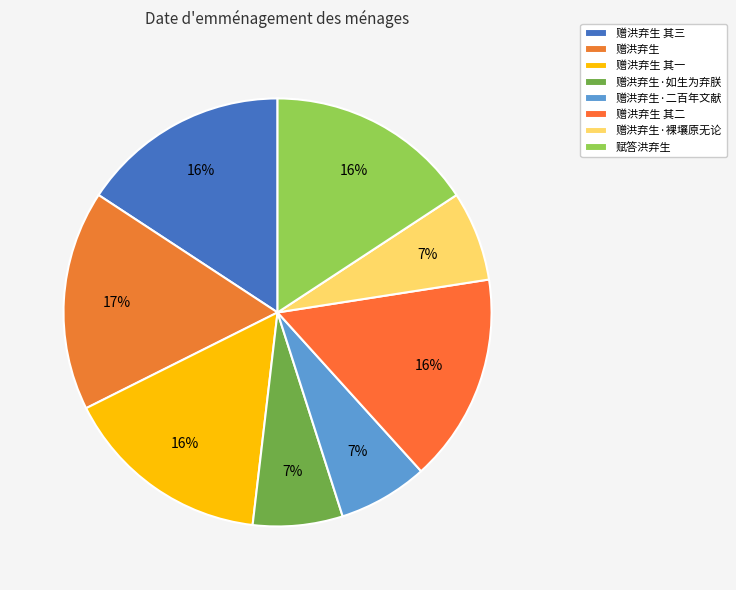

How many segments does this pie chart have?

8